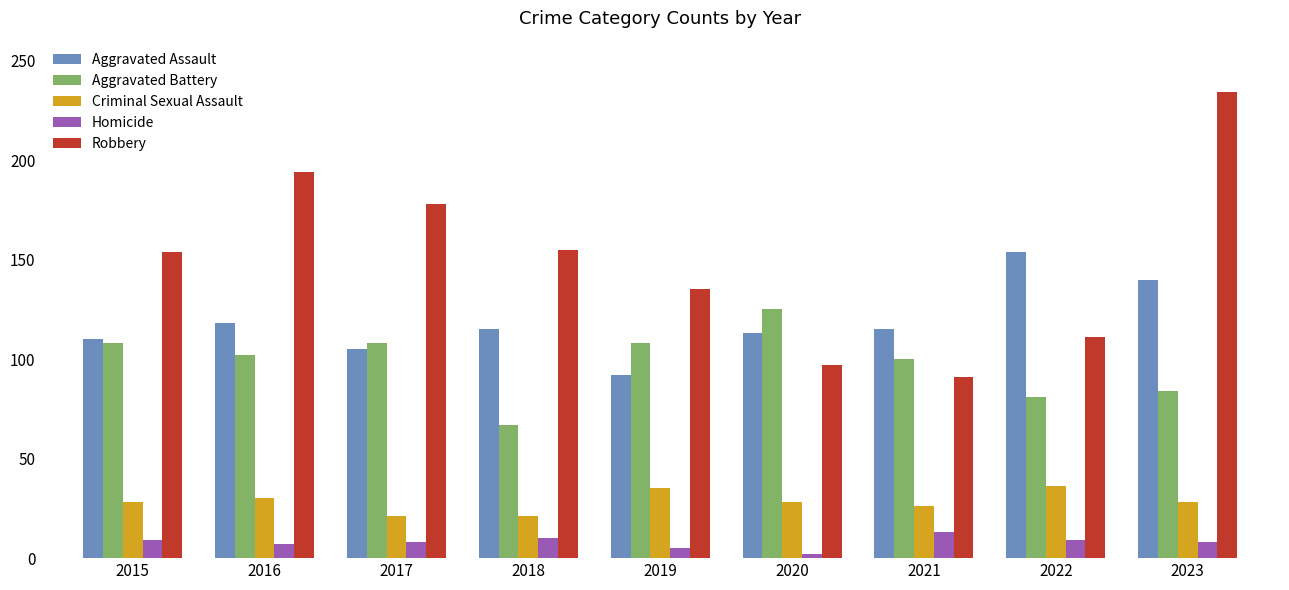

The value of Criminal Sexual Assault at 2023 is 13. True or false?

False